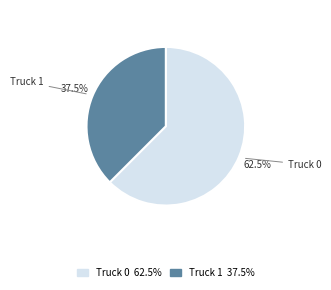

To the nearest percent, what is the average slice percentage?

50%